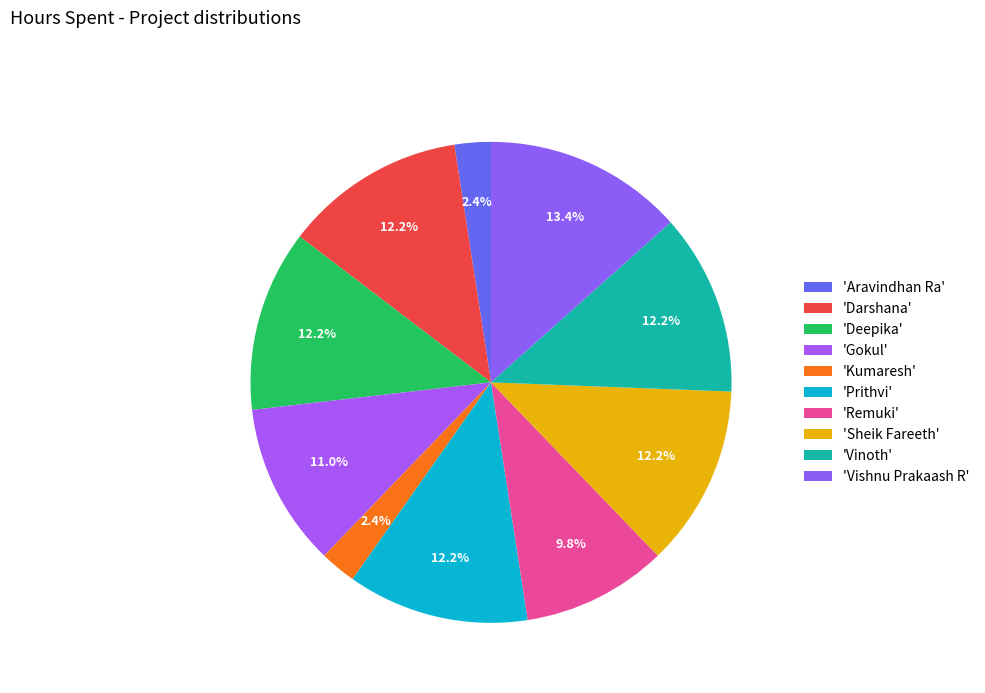

What is the largest slice in the pie chart?

Vishnu Prakaash R